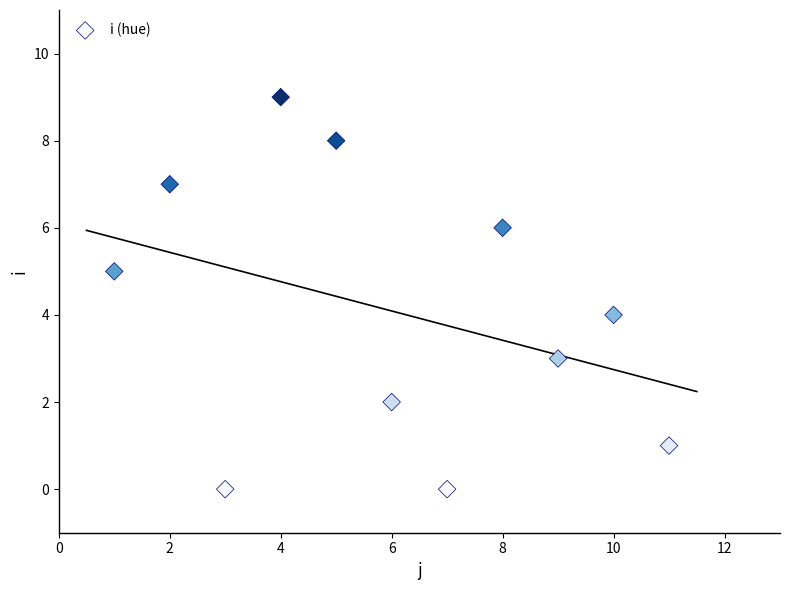

What is the range of X values (max minus min)?

10